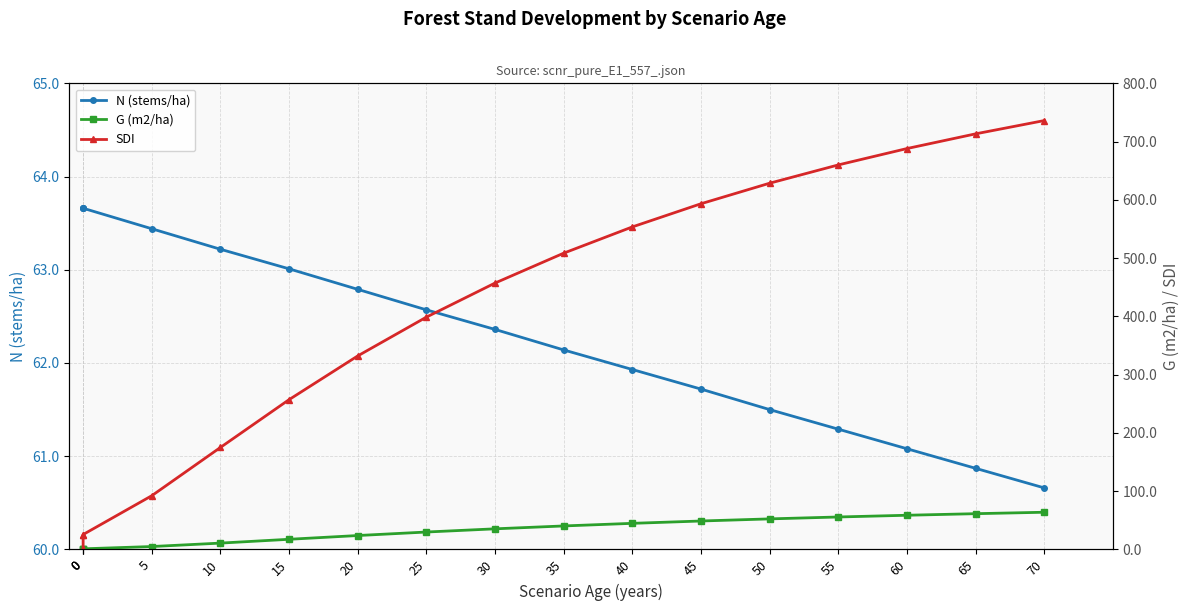

What is the approximate value of N (stems/ha) at 60?

61.1